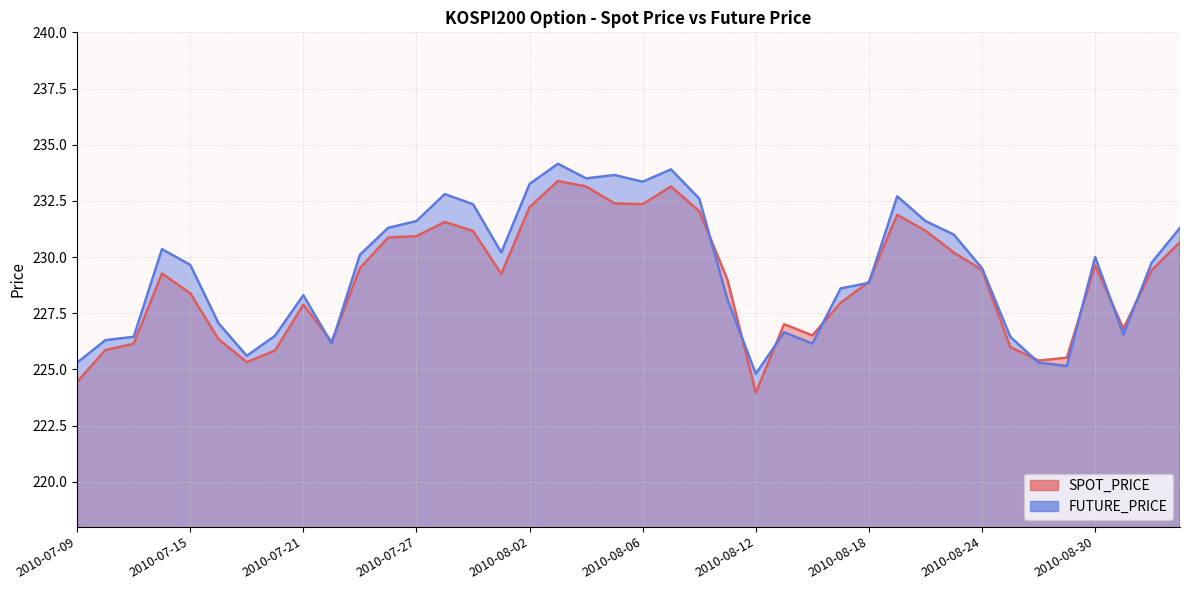

Where is the first local minimum for SPOT_PRICE?

2010-07-19